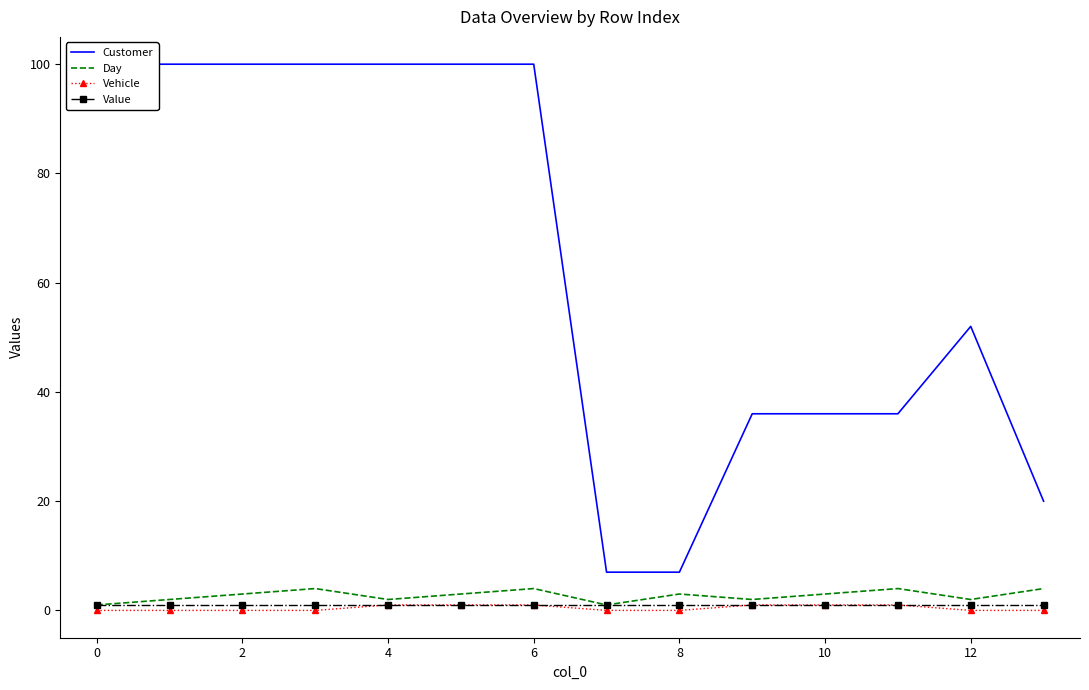

At how many categories does at least one series exceed 30?

11